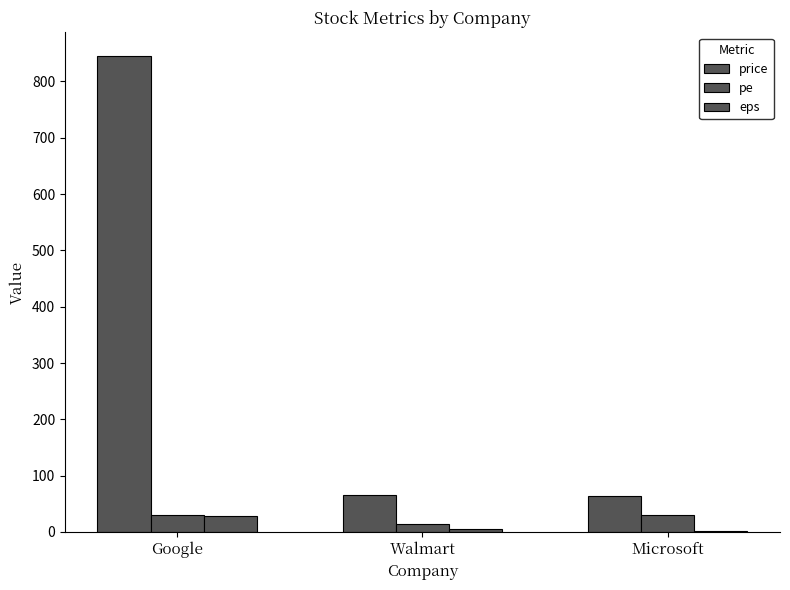

How many groups of bars are there?

3